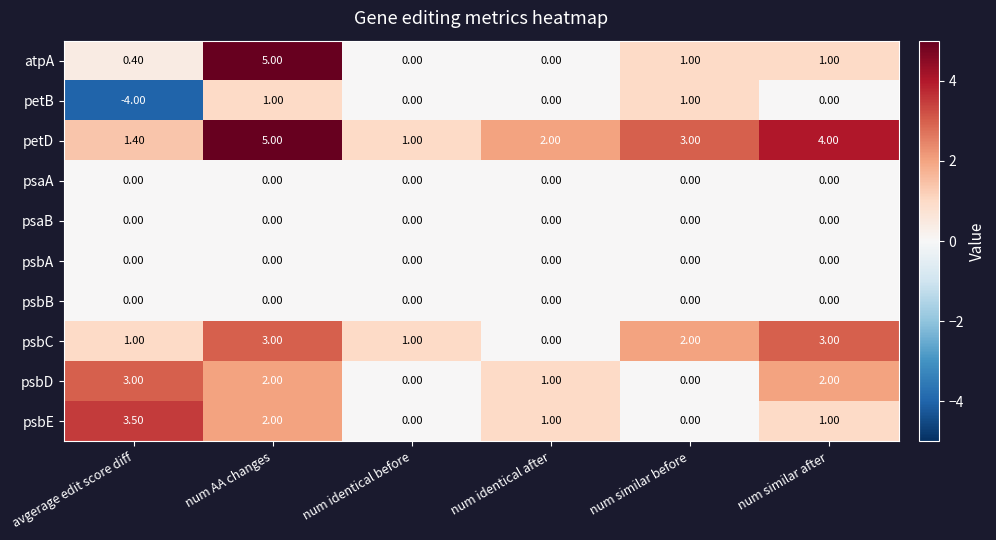

What is the difference between the second highest and second lowest values in the petD series?

2.6